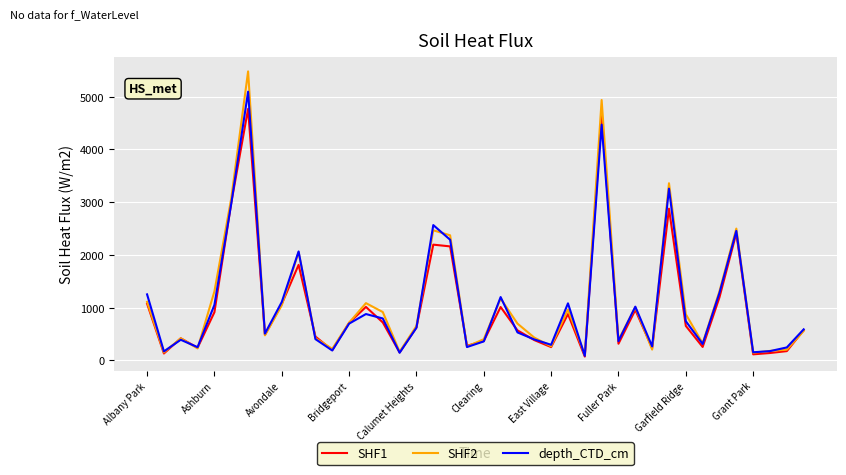

Rank the series by their maximum value, from highest to lowest.

SHF2, depth_CTD_cm, SHF1